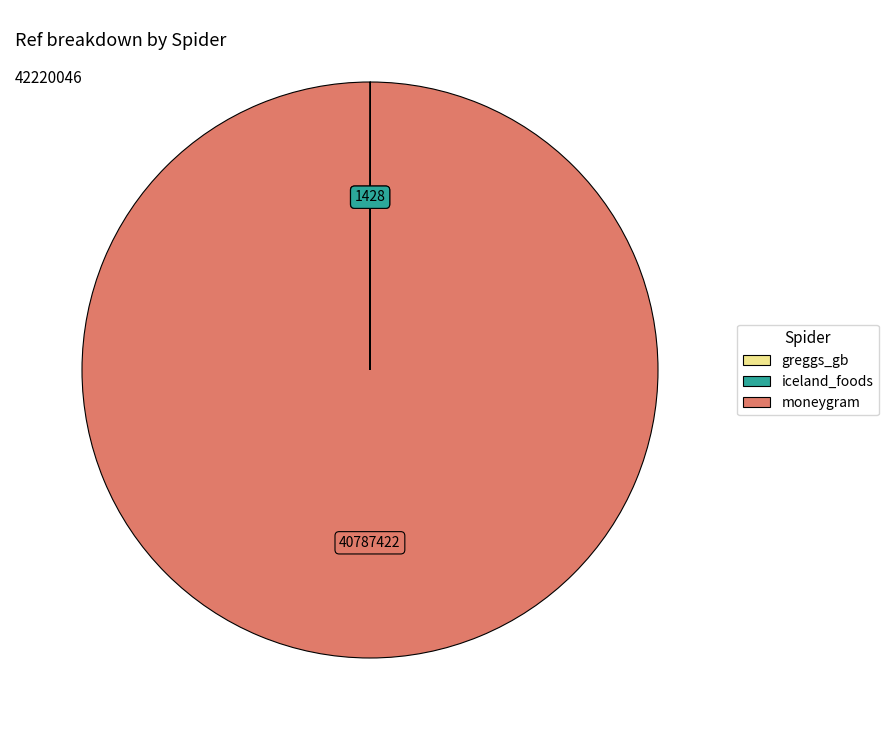

The moneygram slice represents 93% of the pie. True or false?

False